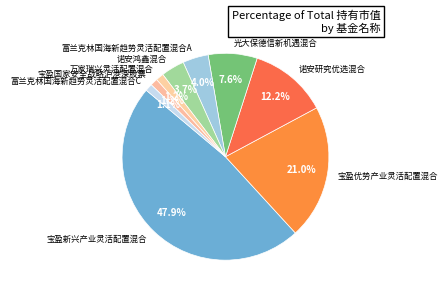

Do 诺安鸿鑫混合 and 光大保德信新机遇混合 together represent more than half of the pie?

No